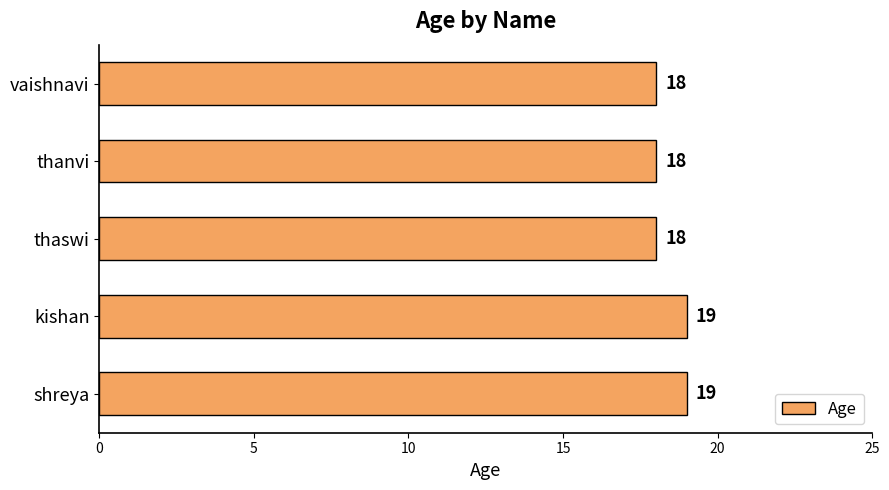

How many values exceed 18?

2